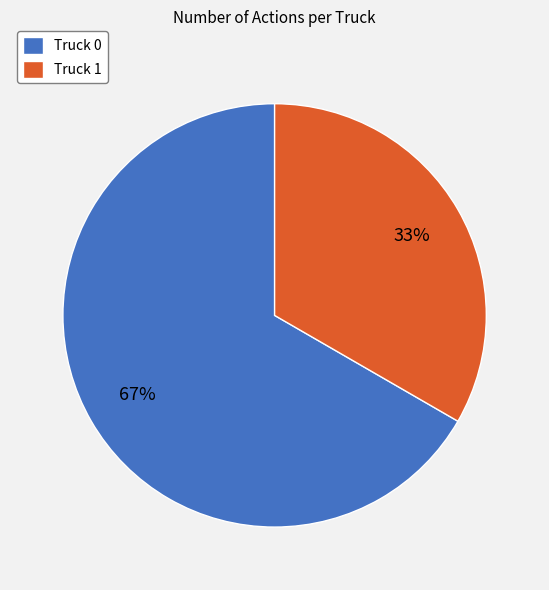

Which slice is the largest?

Truck 0